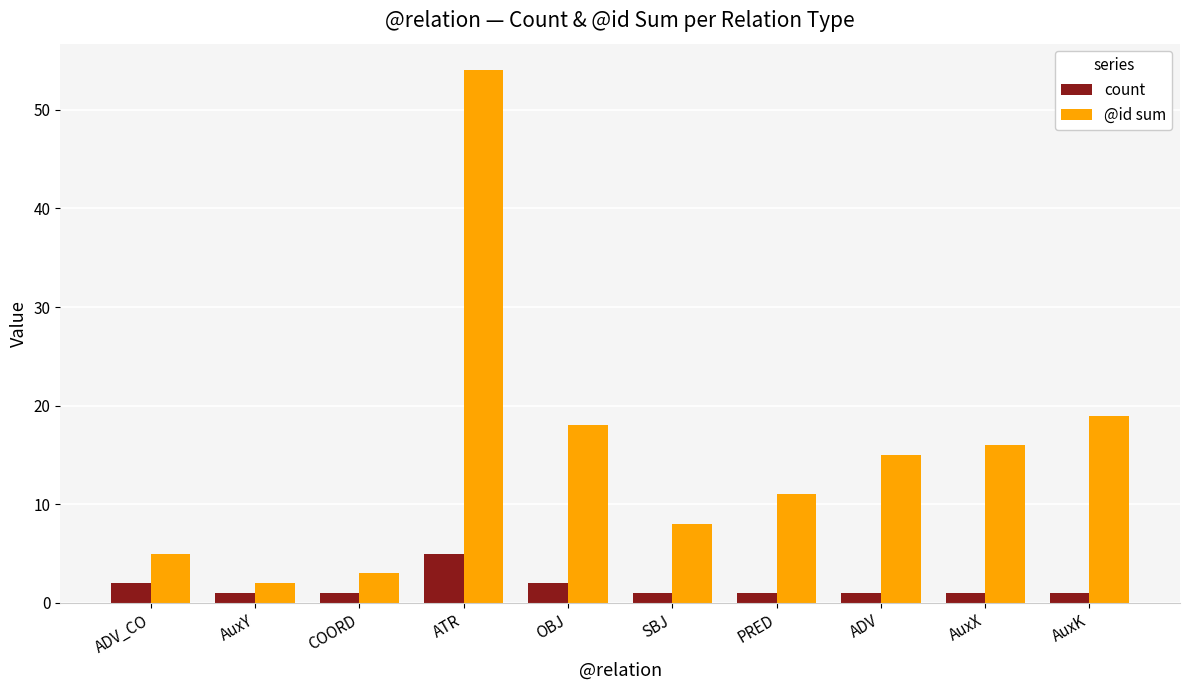

Are the bars grouped side by side (vs. stacked)?

Yes